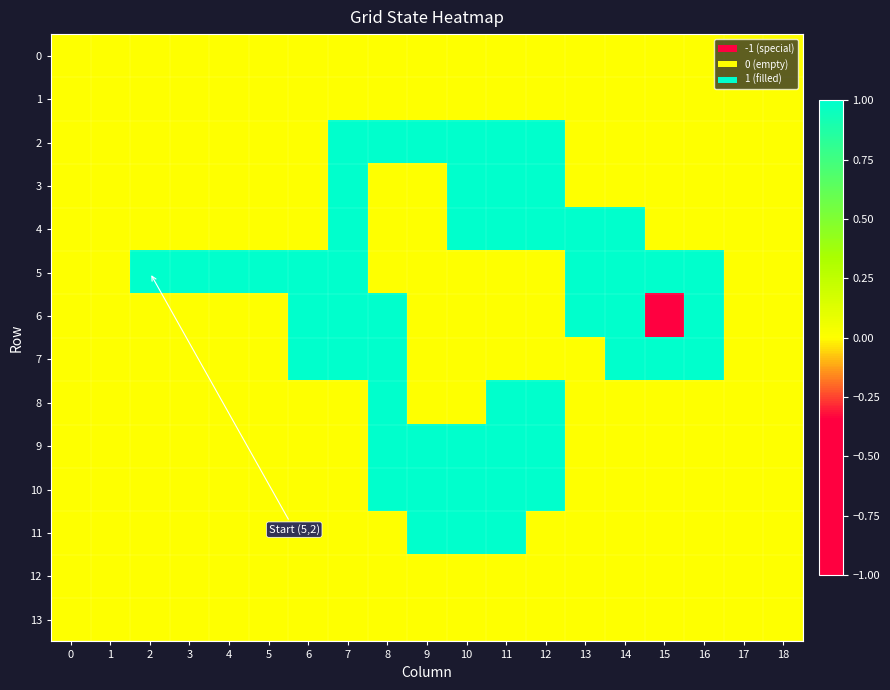

Reading left to right, what are all the values shown in this chart?

0: 0=0	1=0	2=0	3=0	4=0	5=0	6=0	7=0	8=0	9=0	10=0	11=0	12=0	13=0	14=0	15=0	16=0	17=0	18=0
1: 0=0	1=0	2=0	3=0	4=0	5=0	6=0	7=0	8=0	9=0	10=0	11=0	12=0	13=0	14=0	15=0	16=0	17=0	18=0
2: 0=0	1=0	2=0	3=0	4=0	5=0	6=0	7=1	8=1	9=1	10=1	11=1	12=1	13=0	14=0	15=0	16=0	17=0	18=0
3: 0=0	1=0	2=0	3=0	4=0	5=0	6=0	7=1	8=0	9=0	10=1	11=1	12=1	13=0	14=0	15=0	16=0	17=0	18=0
4: 0=0	1=0	2=0	3=0	4=0	5=0	6=0	7=1	8=0	9=0	10=1	11=1	12=1	13=1	14=1	15=0	16=0	17=0	18=0
5: 0=0	1=0	2=1	3=1	4=1	5=1	6=1	7=1	8=0	9=0	10=0	11=0	12=0	13=1	14=1	15=1	16=1	17=0	18=0
6: 0=0	1=0	2=0	3=0	4=0	5=0	6=1	7=1	8=1	9=0	10=0	11=0	12=0	13=1	14=1	15=-1	16=1	17=0	18=0
7: 0=0	1=0	2=0	3=0	4=0	5=0	6=1	7=1	8=1	9=0	10=0	11=0	12=0	13=0	14=1	15=1	16=1	17=0	18=0
8: 0=0	1=0	2=0	3=0	4=0	5=0	6=0	7=0	8=1	9=0	10=0	11=1	12=1	13=0	14=0	15=0	16=0	17=0	18=0
9: 0=0	1=0	2=0	3=0	4=0	5=0	6=0	7=0	8=1	9=1	10=1	11=1	12=1	13=0	14=0	15=0	16=0	17=0	18=0
10: 0=0	1=0	2=0	3=0	4=0	5=0	6=0	7=0	8=1	9=1	10=1	11=1	12=1	13=0	14=0	15=0	16=0	17=0	18=0
11: 0=0	1=0	2=0	3=0	4=0	5=0	6=0	7=0	8=0	9=1	10=1	11=1	12=0	13=0	14=0	15=0	16=0	17=0	18=0
12: 0=0	1=0	2=0	3=0	4=0	5=0	6=0	7=0	8=0	9=0	10=0	11=0	12=0	13=0	14=0	15=0	16=0	17=0	18=0
13: 0=0	1=0	2=0	3=0	4=0	5=0	6=0	7=0	8=0	9=0	10=0	11=0	12=0	13=0	14=0	15=0	16=0	17=0	18=0